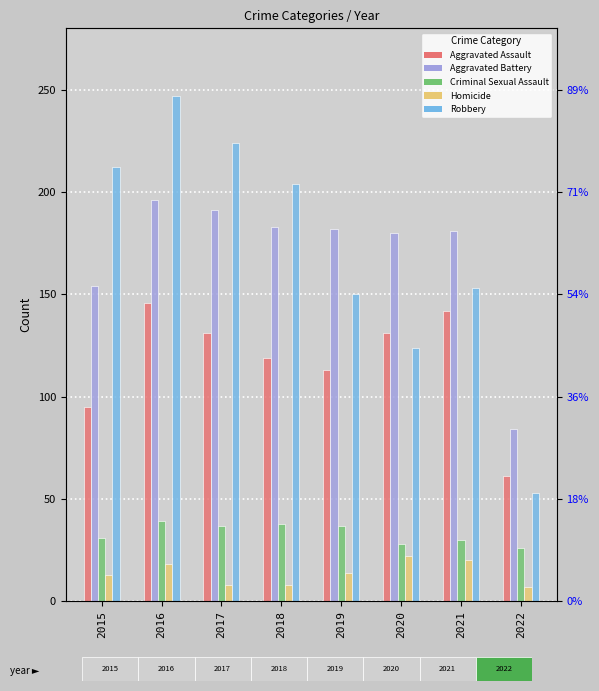

Which series has the largest total across all categories?

Robbery